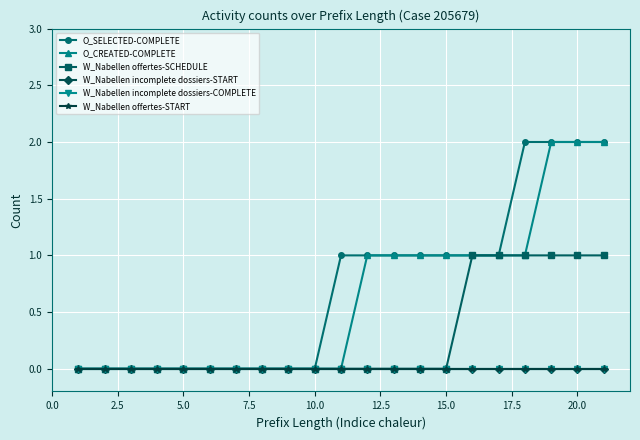

True or false: W_Nabellen incomplete dossiers-START and W_Nabellen offertes-SCHEDULE cross at least once.

False